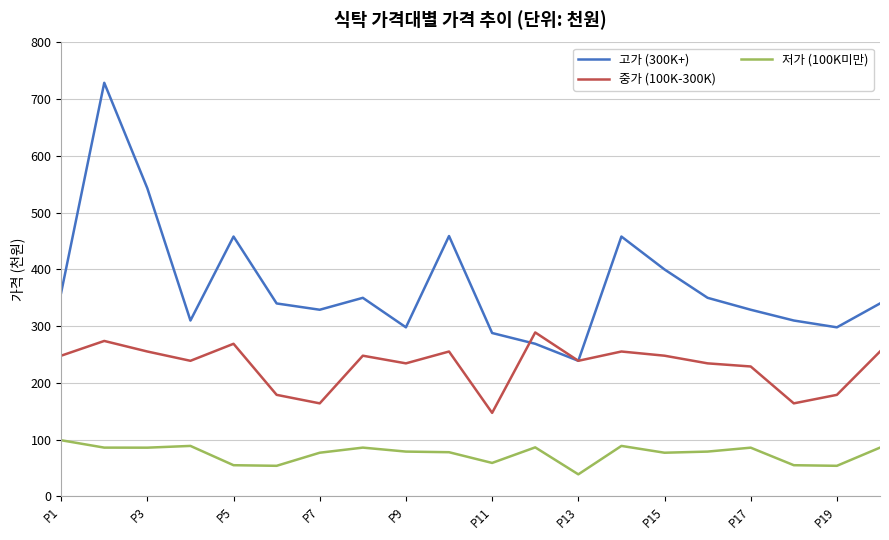

Which series has the largest range (max minus min)?

고가 (300K+)